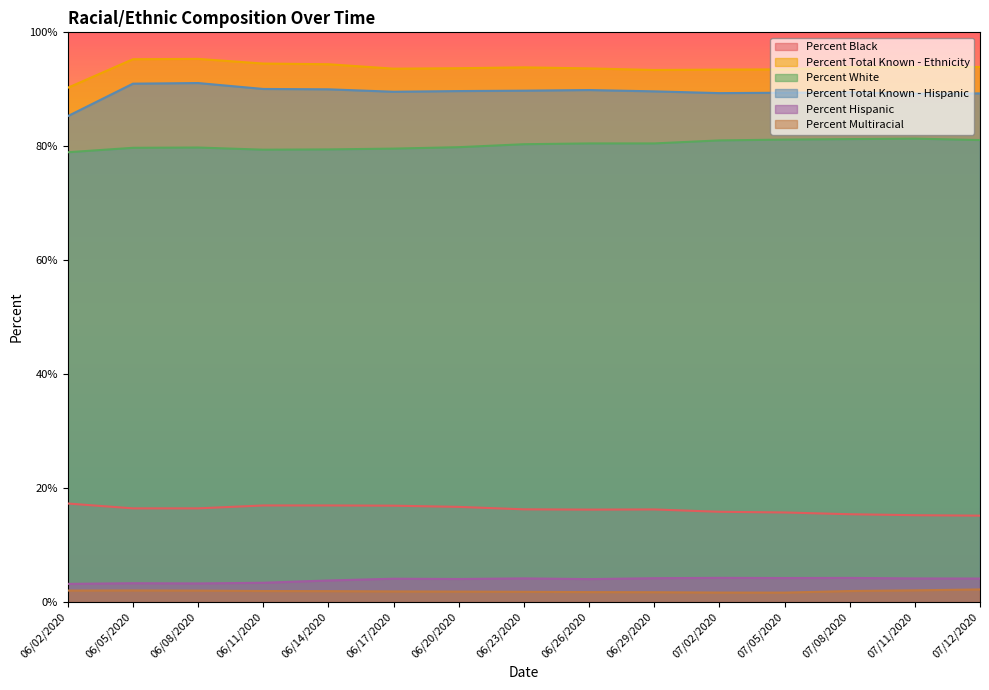

Where is the first local minimum for Percent Multiracial?

07/05/2020